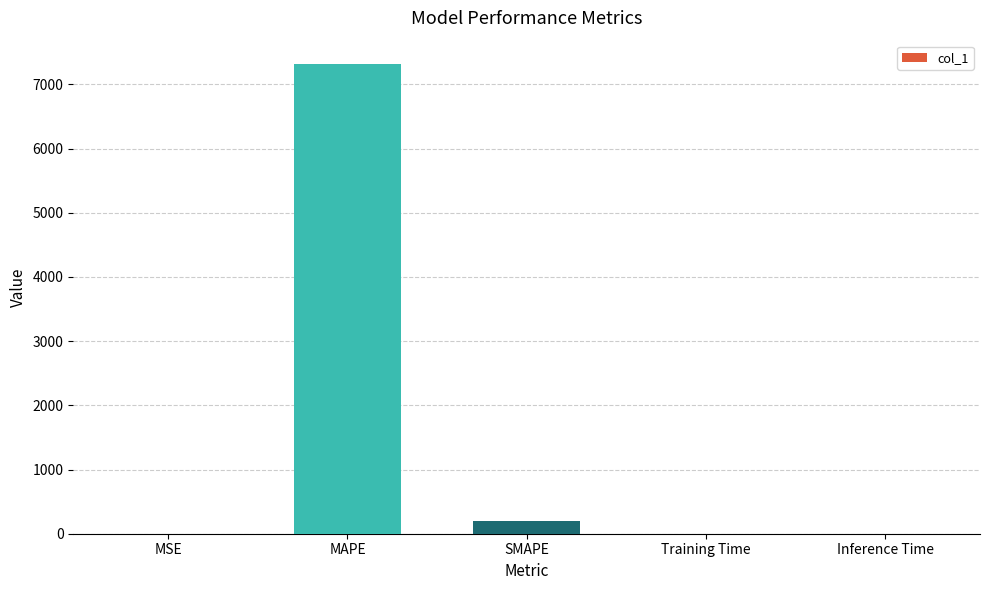

What is the change in value from MAPE to SMAPE?

-7114.6